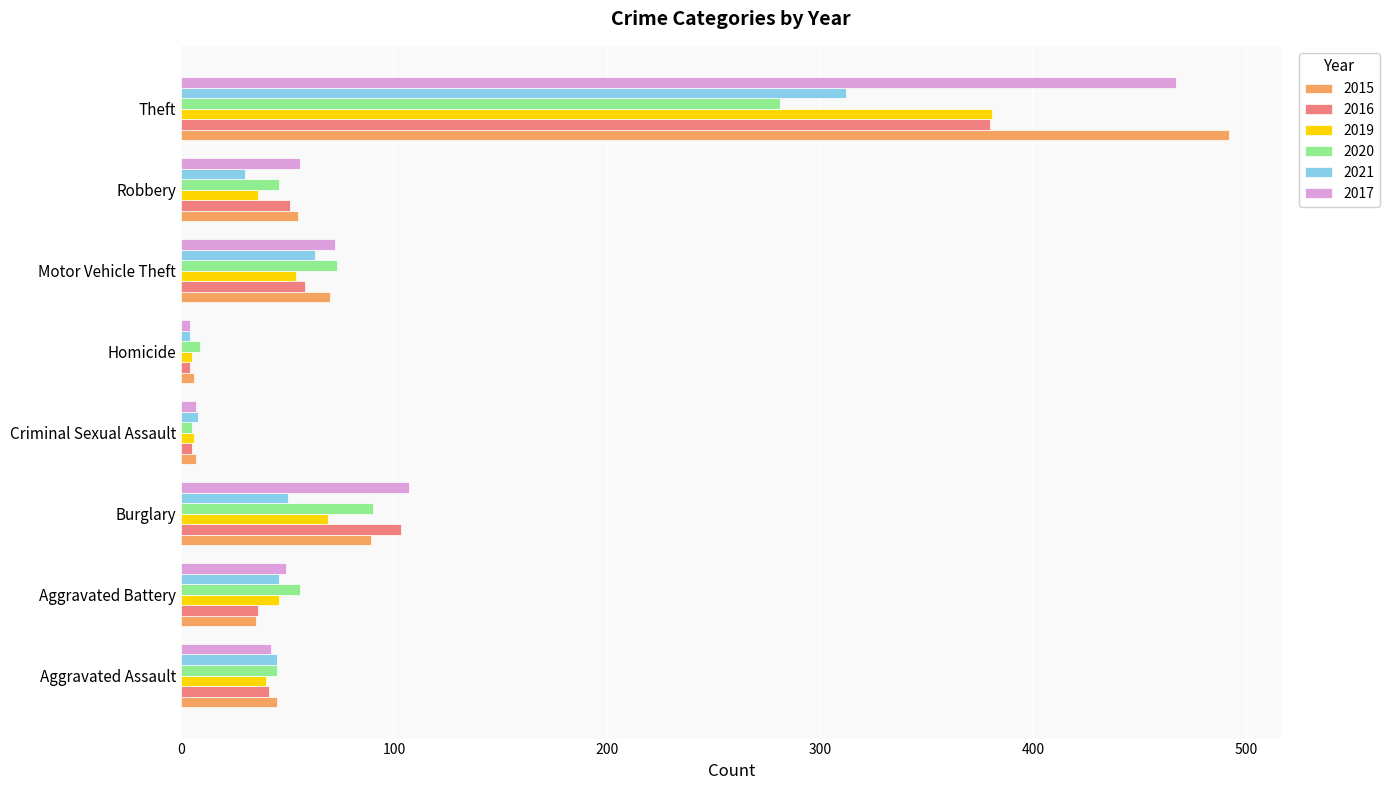

Is it true that 2015 equals 45 at Aggravated Assault?

True